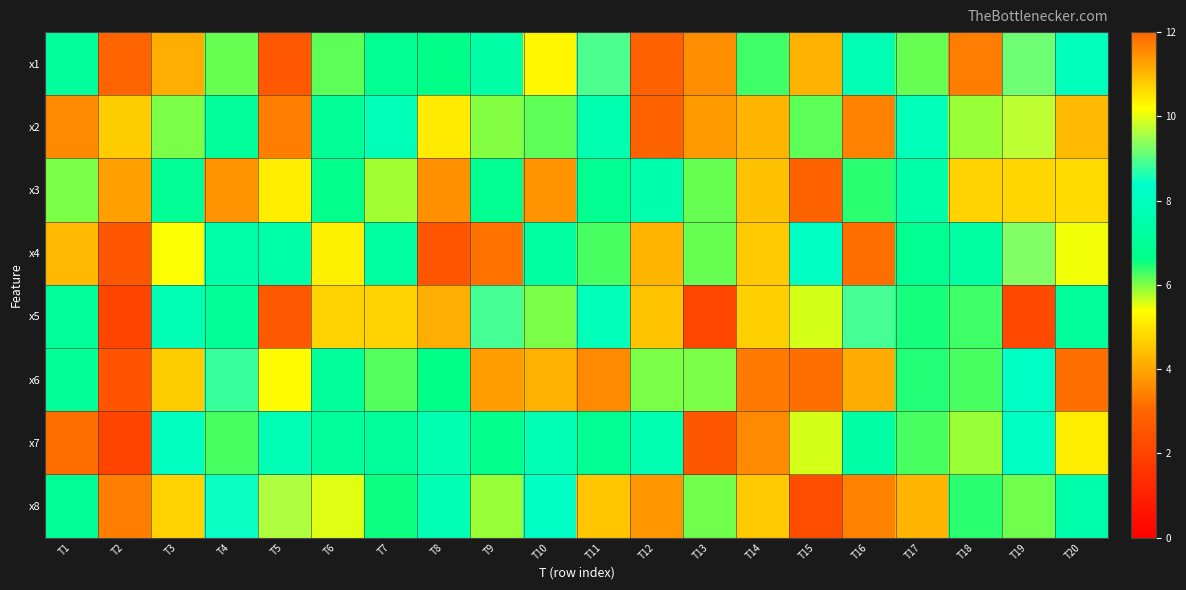

What is the total value across all series at T18?

46.1